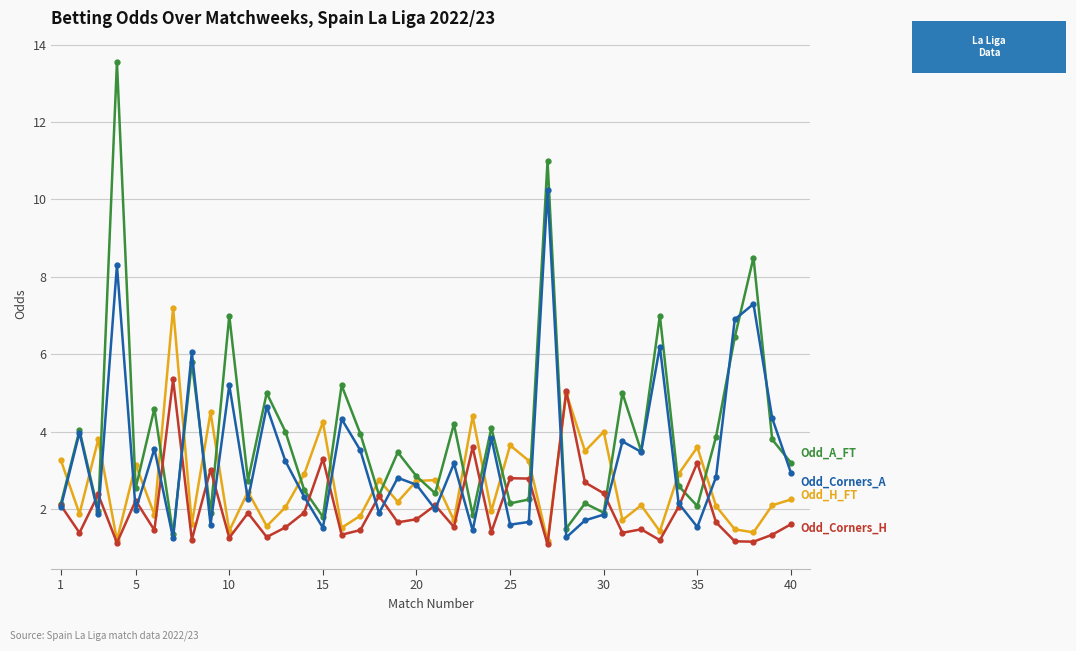

What is the minimum value shown in the chart?

1.1